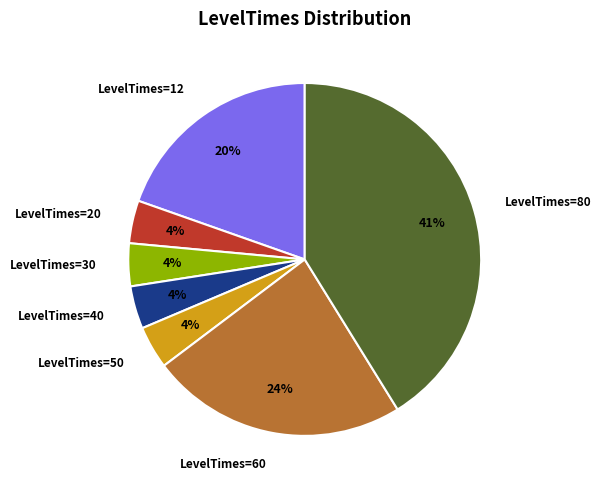

What percentage is the LevelTimes=20 slice, to the nearest percent?

4%